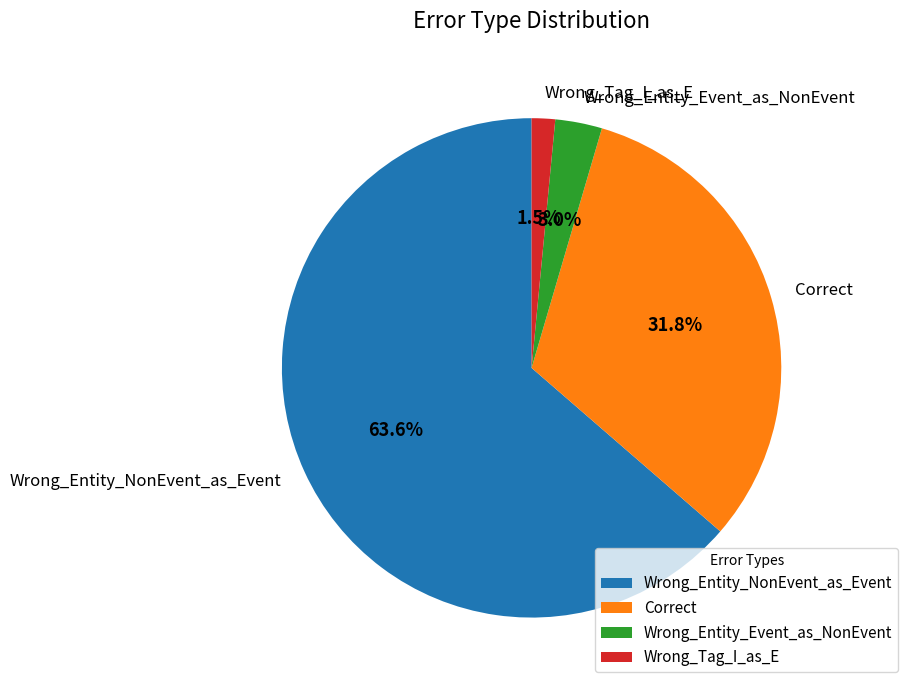

Is Wrong_Entity_NonEvent_as_Event the majority of the pie?

Yes